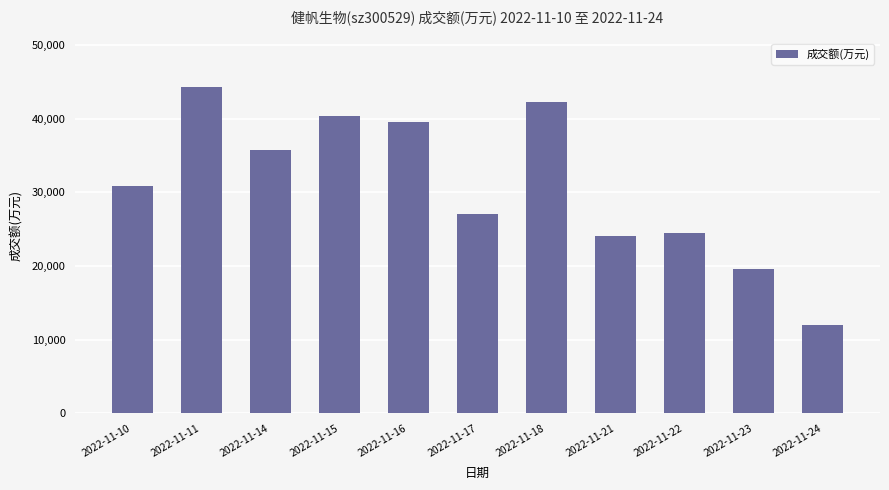

Approximately how many times larger is the value at 2022-11-11 compared to 2022-11-22?

1.8